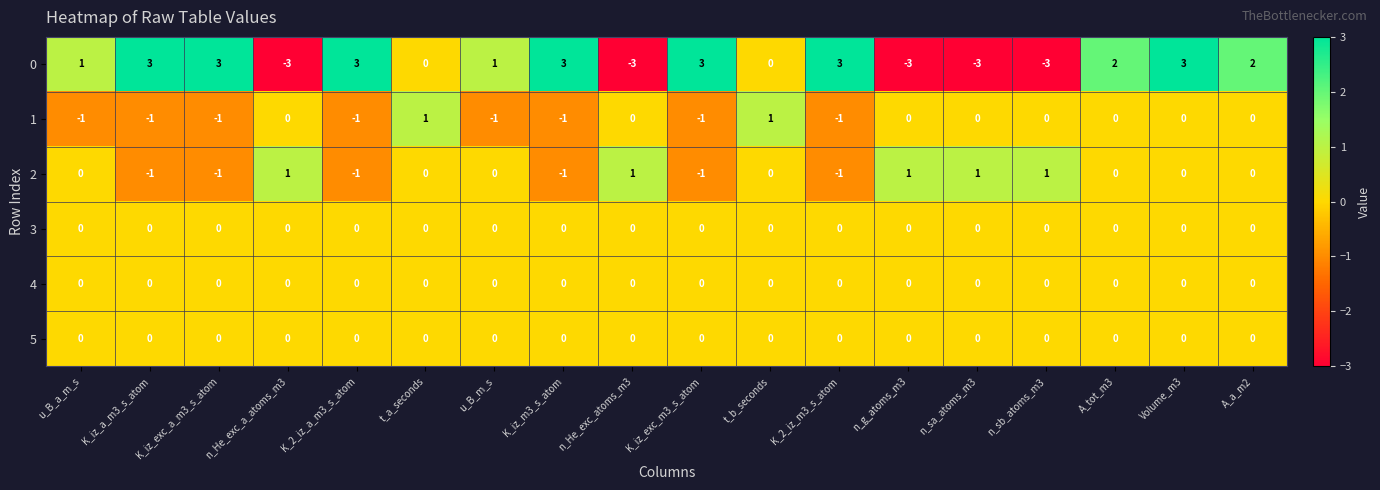

What is the spread (max minus min) of values at K_iz_m3_s_atom?

4